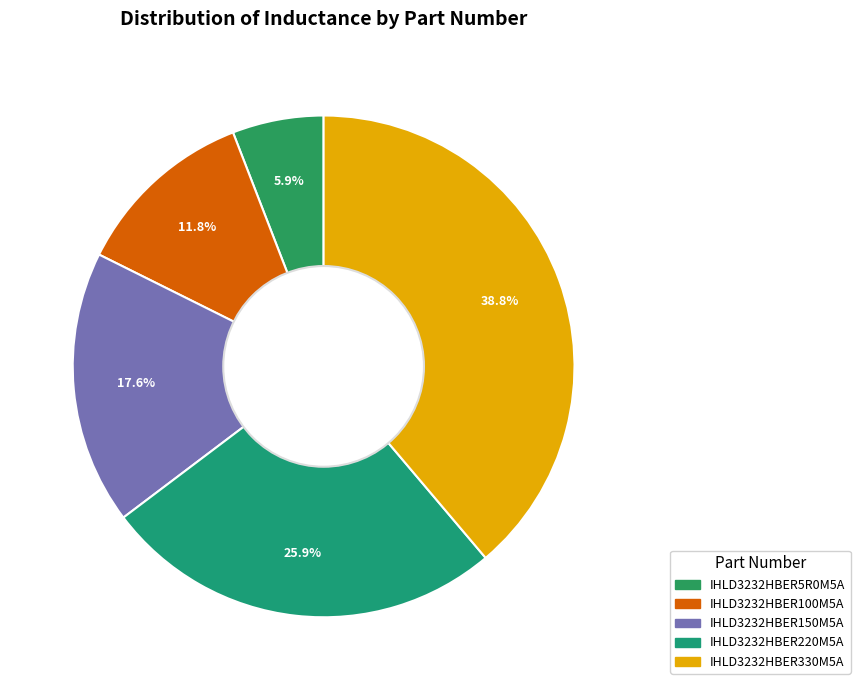

Which slice is the largest?

IHLD3232HBER330M5A